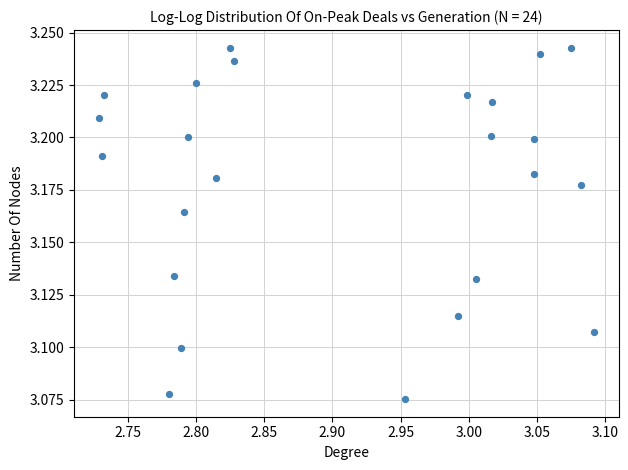

What is the range of X values (max minus min)?

0.4